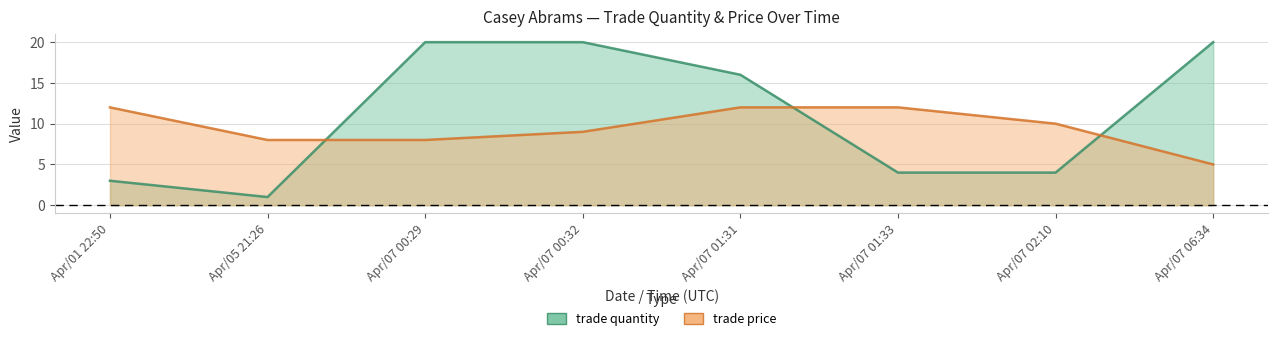

Between Apr/07 01:33 and Apr/07 02:10, which is larger?

Apr/07 01:33